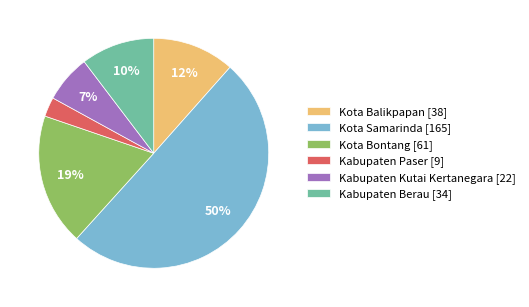

Rank the categories by value from highest to lowest.

Kota Samarinda, Kota Bontang, Kota Balikpapan, Kabupaten Berau, Kabupaten Kutai Kertanegara, Kabupaten Paser